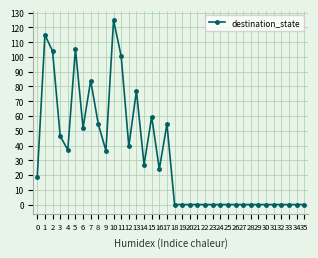

Where is the first local maximum?

1